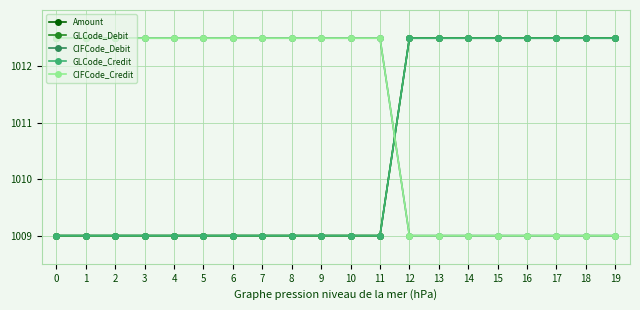

Is this an area chart (filled region under the line)?

No